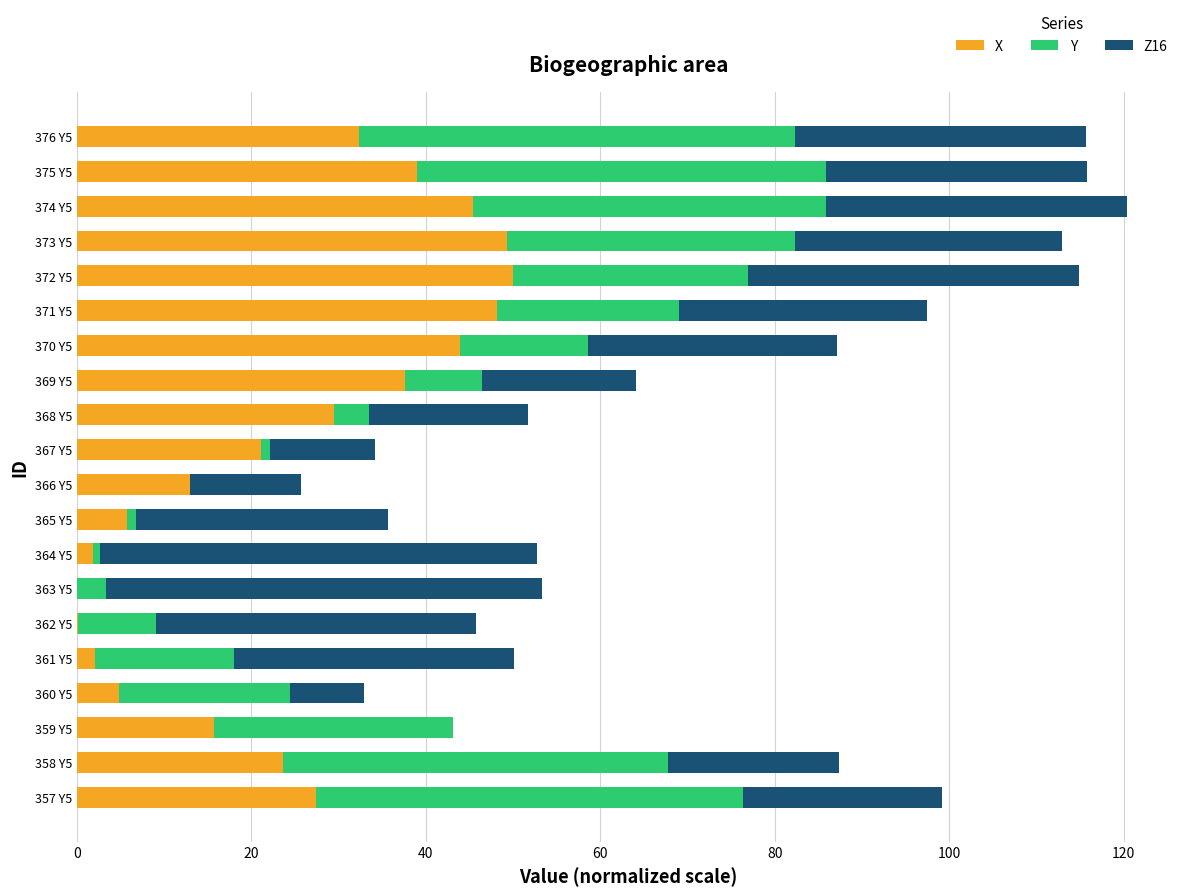

What is the highest value of the X series?

50.0